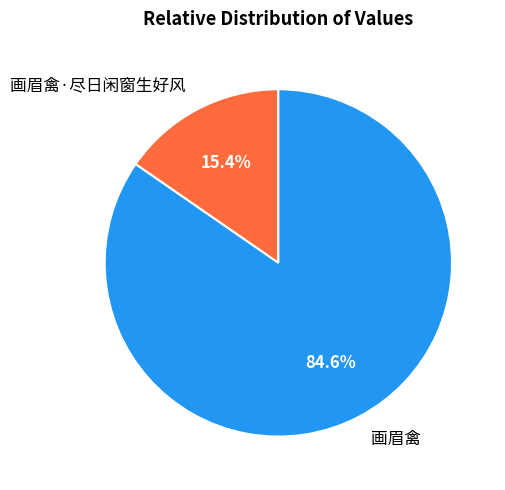

Count the number of slices in the pie.

2